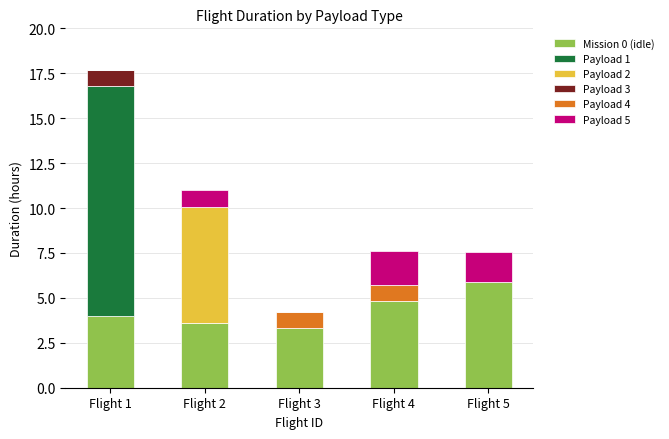

Count the number of categories in the chart.

5